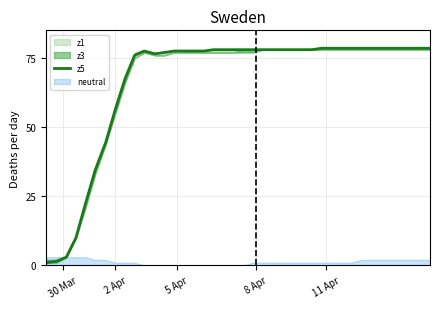

Does the chart have visible grid lines?

Yes